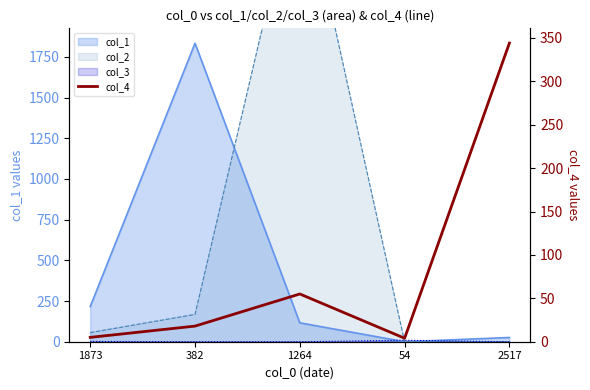

At which label does the data first exceed 18?

1264